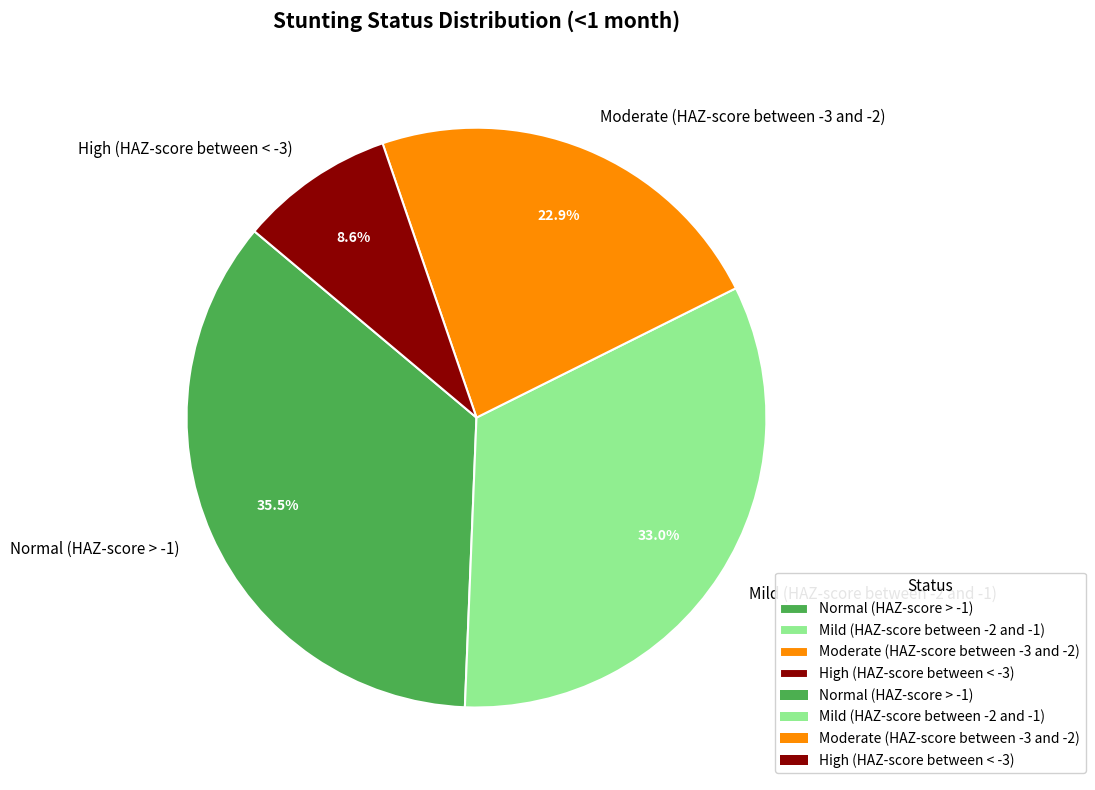

Rank the categories by value from lowest to highest.

High (HAZ-score between < -3), Moderate (HAZ-score between -3 and -2), Mild (HAZ-score between -2 and -1), Normal (HAZ-score > -1)